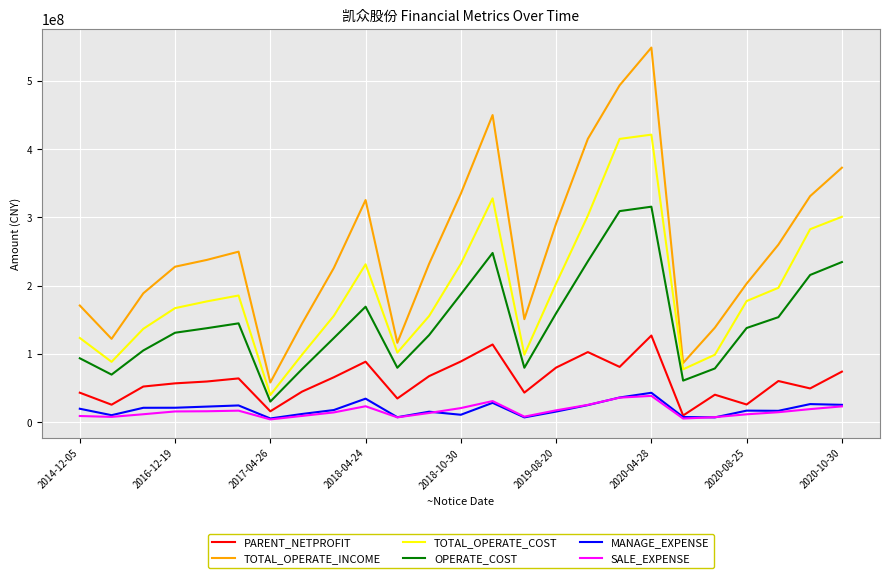

What is the minimum value for TOTAL_OPERATE_COST?

39824844.6